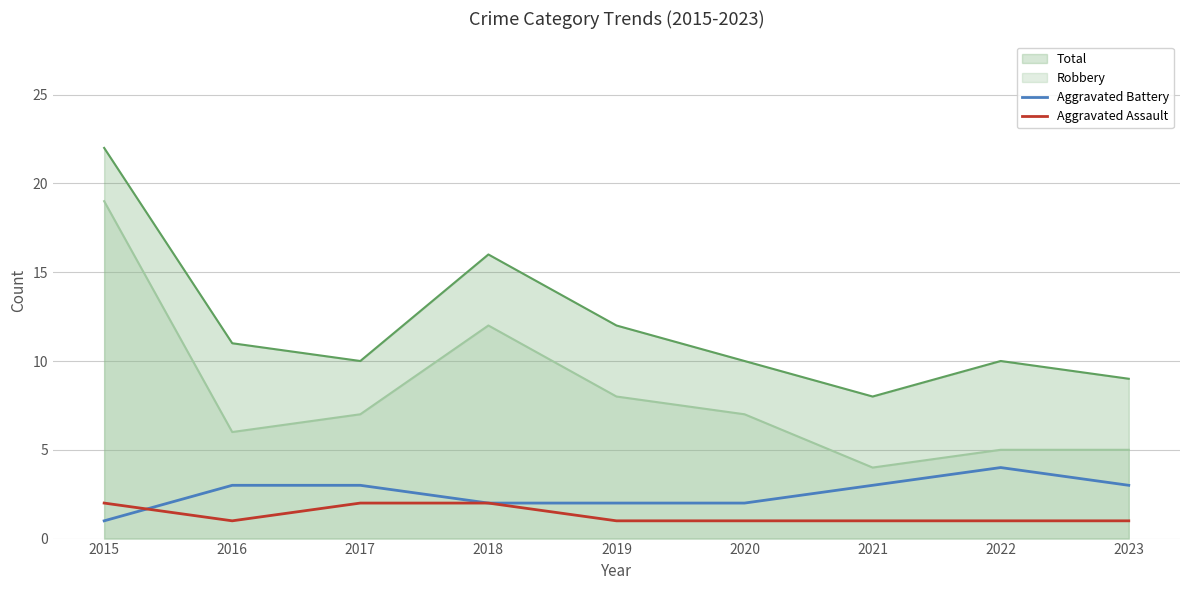

Does the chart display data point markers on the line(s)?

No